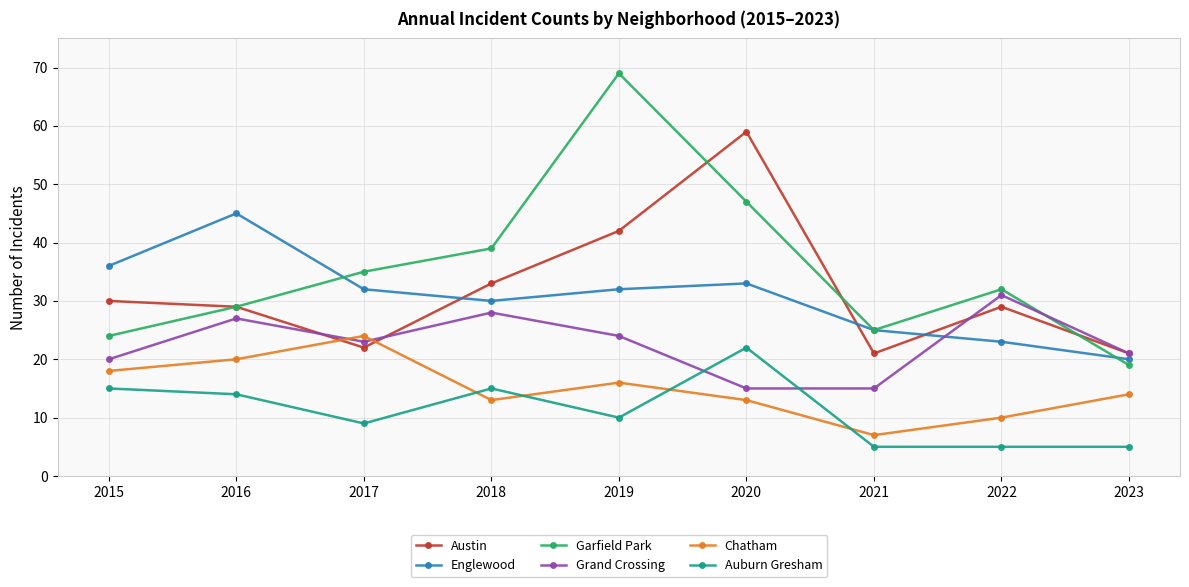

What are all the series names shown in the legend?

Austin, Englewood, Garfield Park, Grand Crossing, Chatham, Auburn Gresham